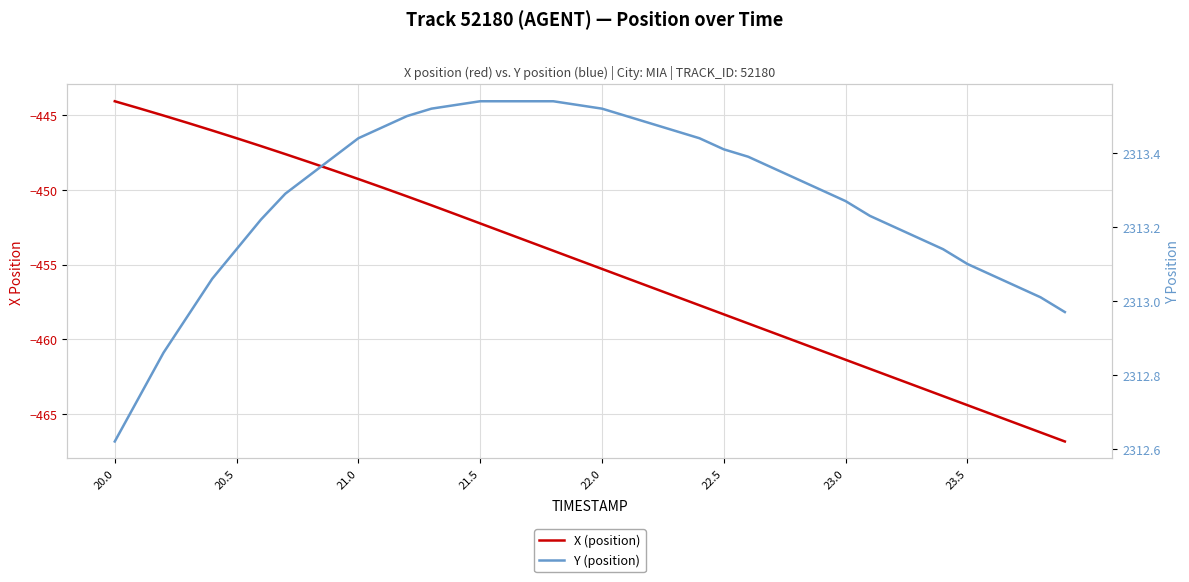

How many values in the Y (position) series are below 2313?

5